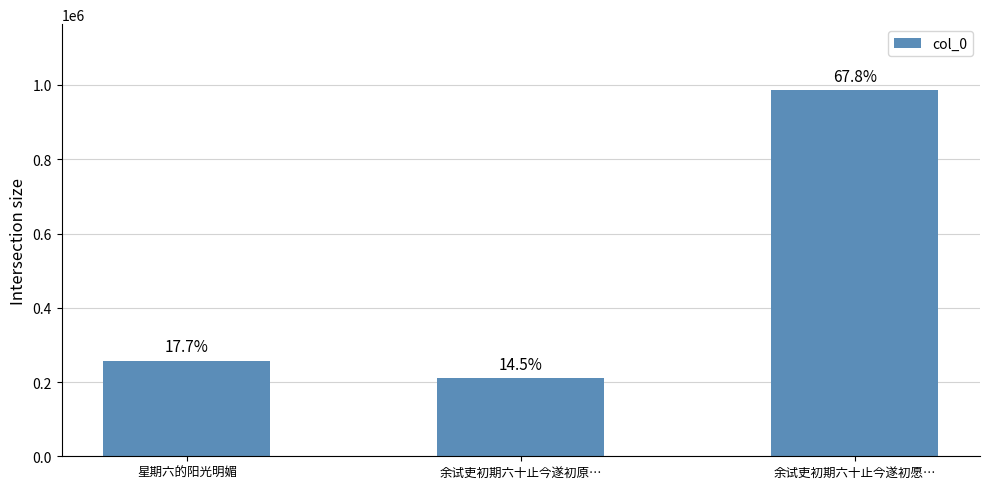

Are the bars horizontal?

No